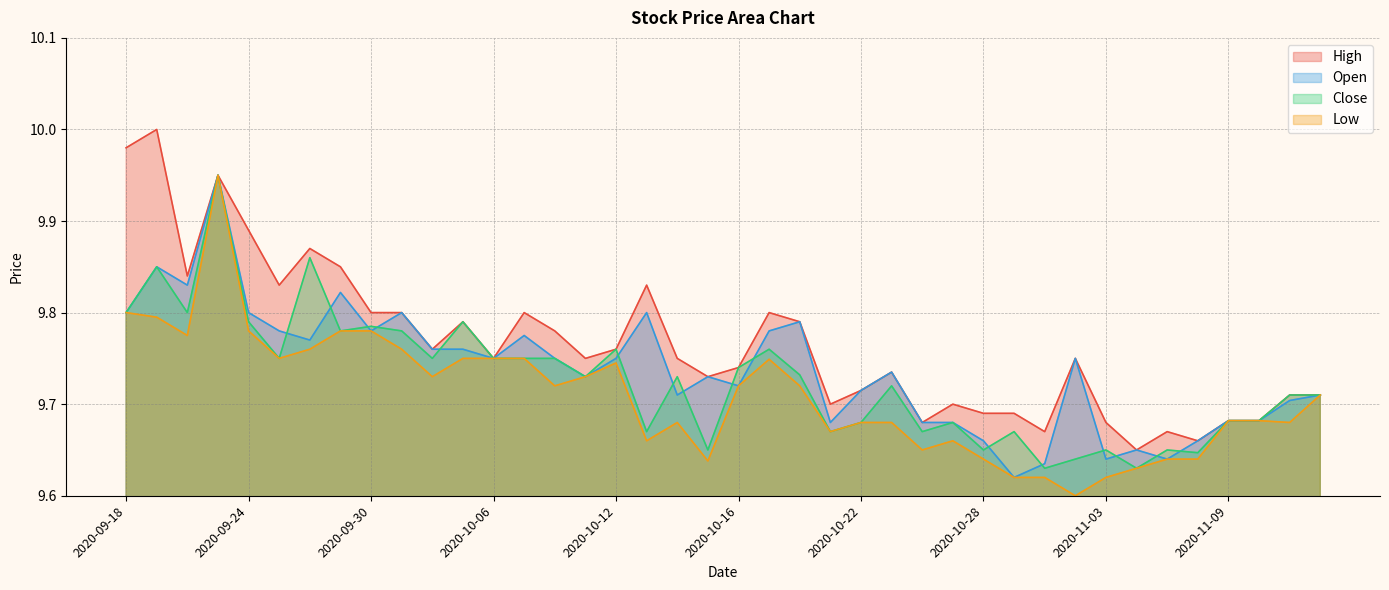

Between 2020-11-10 and 2020-10-30, which is larger?

2020-11-10